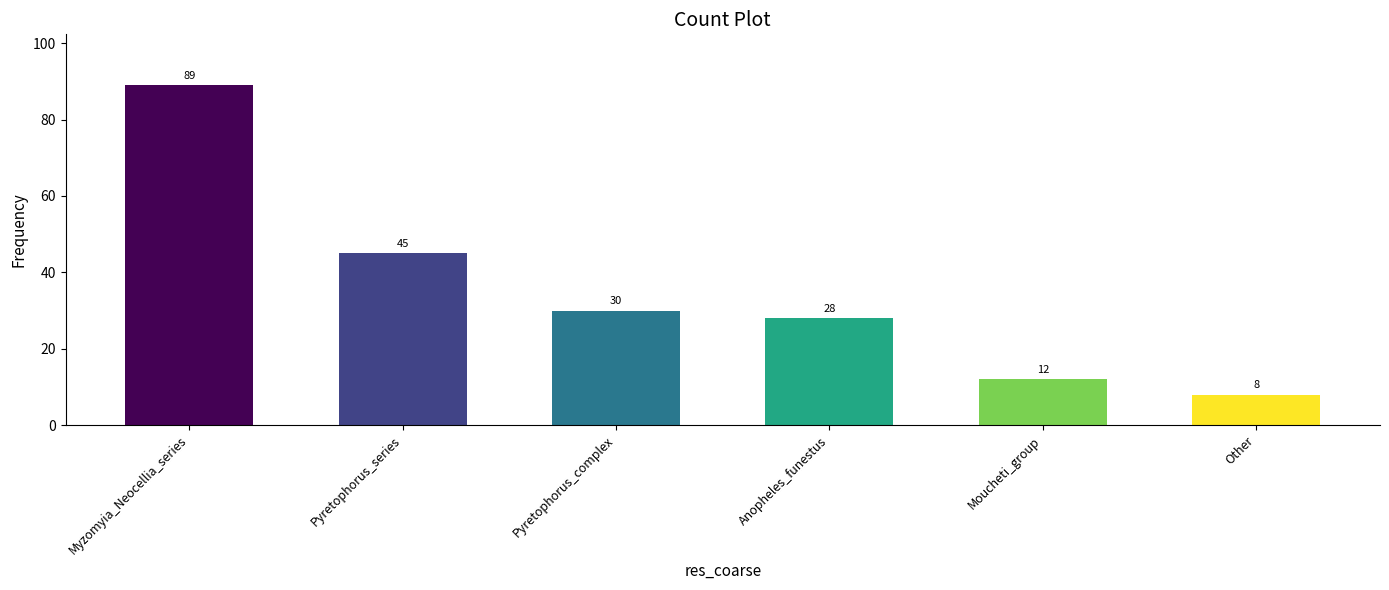

At which label does the data first exceed 30?

Myzomyia_Neocellia_series